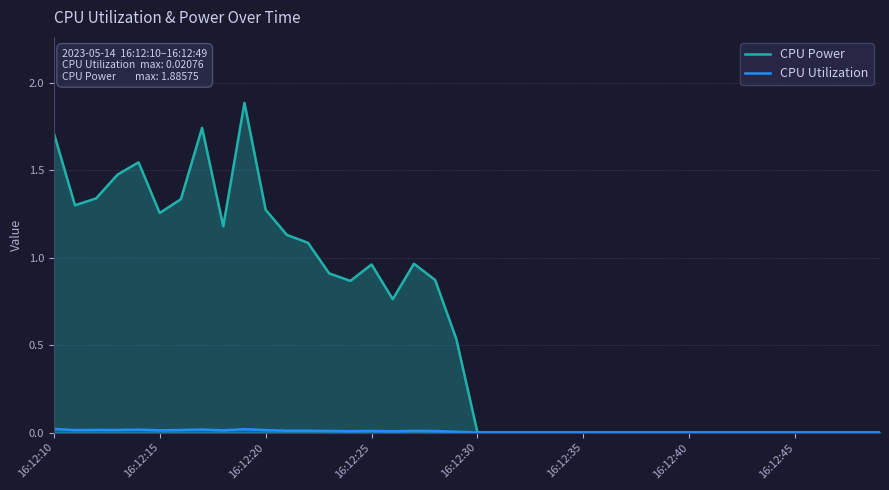

Which series has the largest total across all categories?

CPU Power